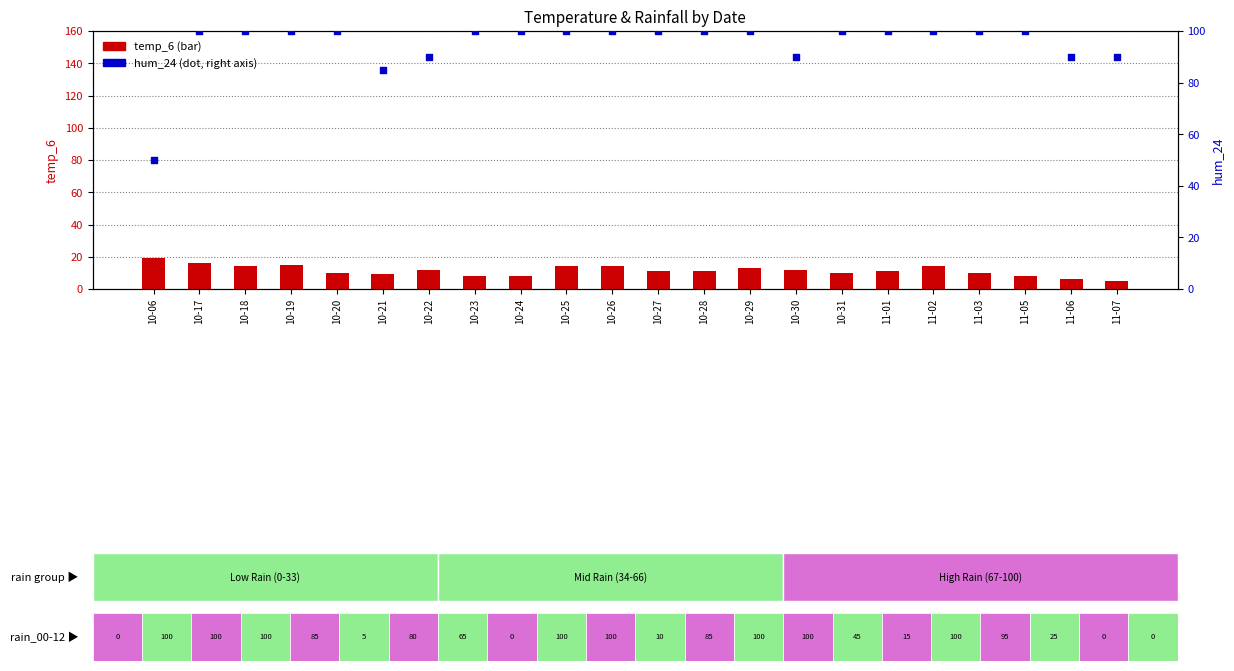

Which series reaches the minimum Y coordinate?

temp_6